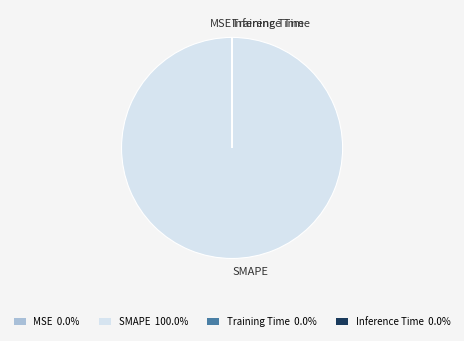

Is there any slice that represents more than half of the pie?

Yes